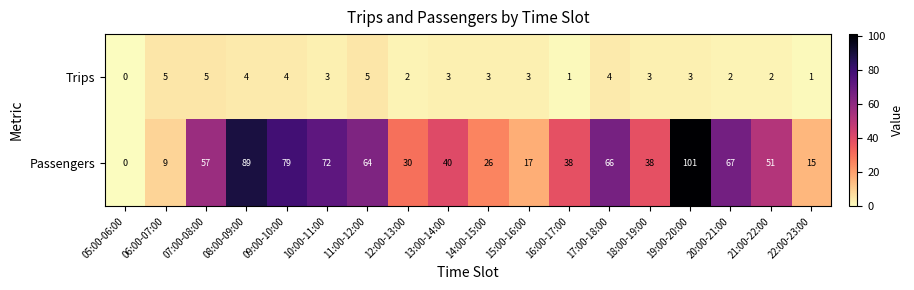

Count the number of categories in the chart.

18